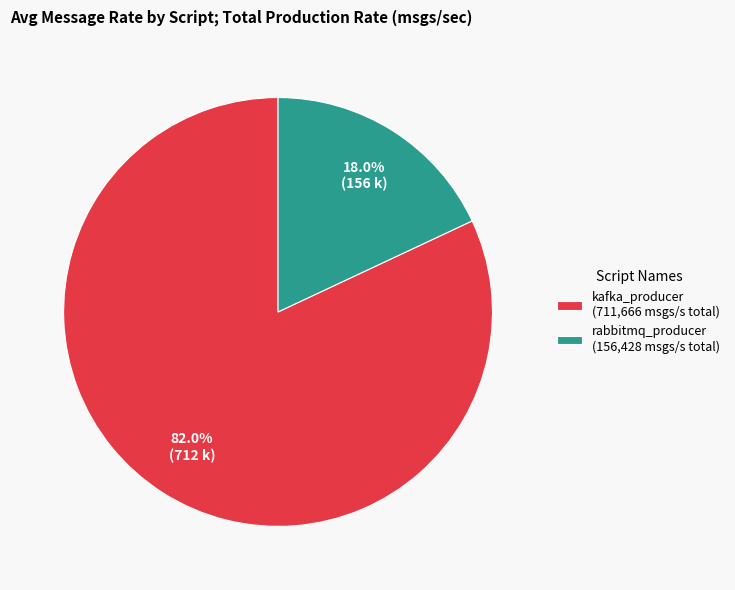

Count the number of slices in the pie.

2